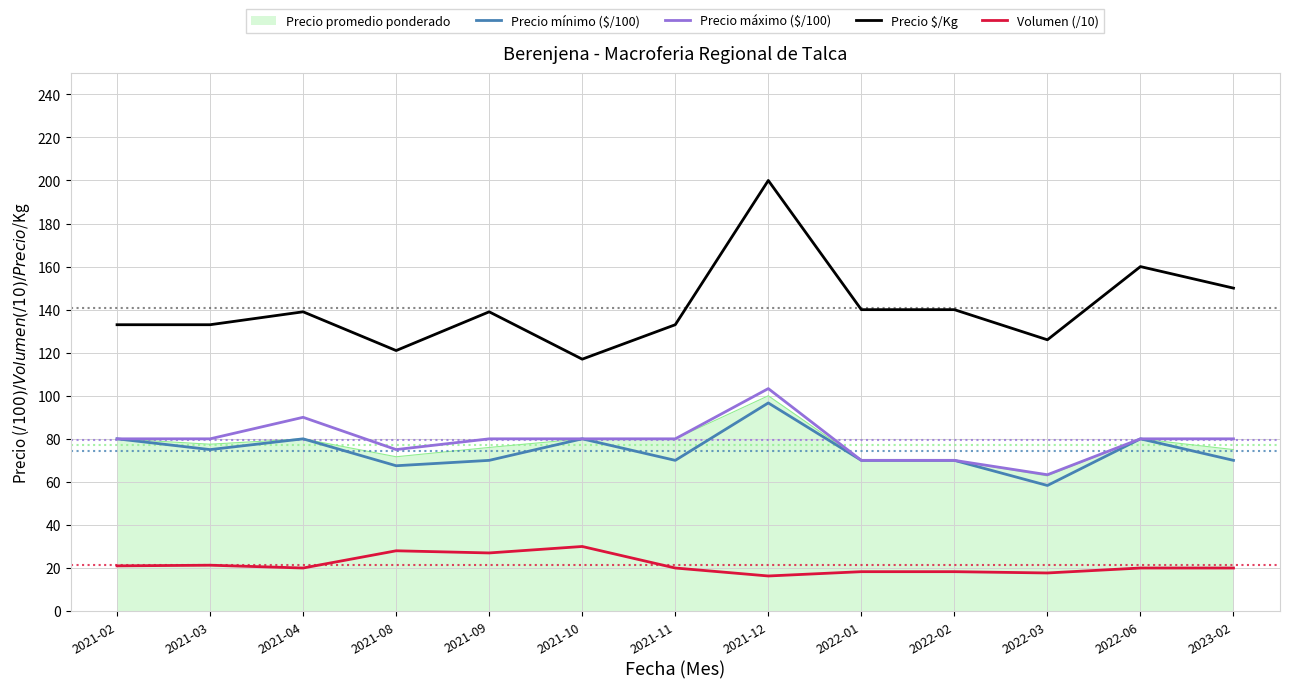

Count the number of data series in this chart.

5